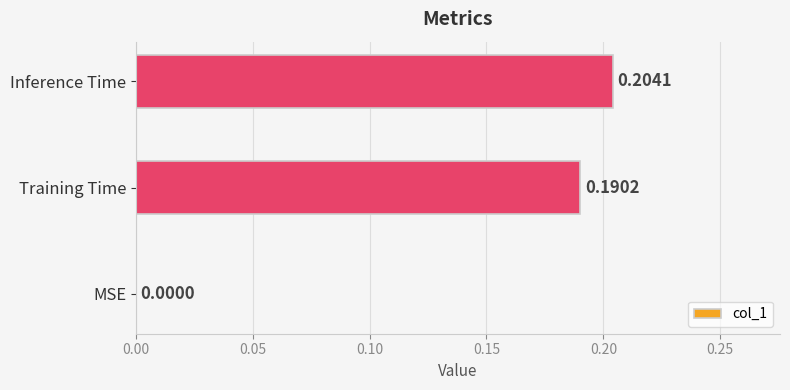

At which label is the value closest to 0?

MSE